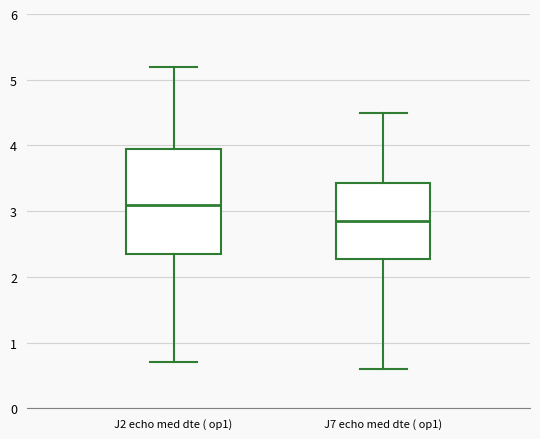

Reading left to right, read every box against the y-axis: the position of its median line, the range the box covers, and the ends of its whiskers. The values are not printed on the chart, so give them approximately, as read against the axis.

J2 echo med dte ( op1): median 3.1, box 2.4 to 4.0, whiskers 0.7 to 5.2
J7 echo med dte ( op1): median 2.9, box 2.3 to 3.4, whiskers 0.6 to 4.5